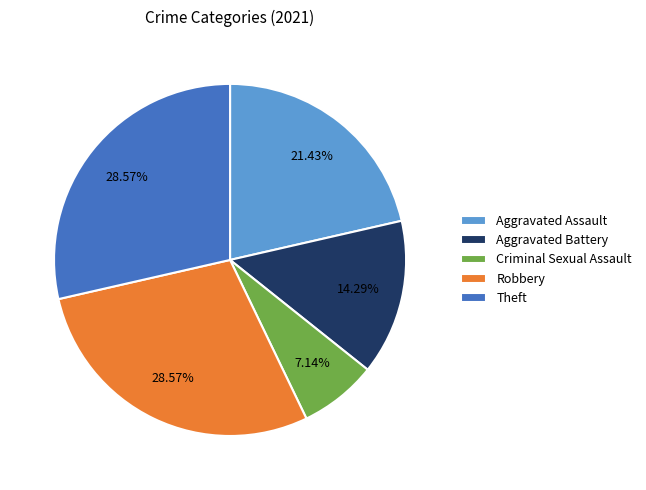

To the nearest percent, what is the combined percentage of Aggravated Battery and Aggravated Assault?

36%